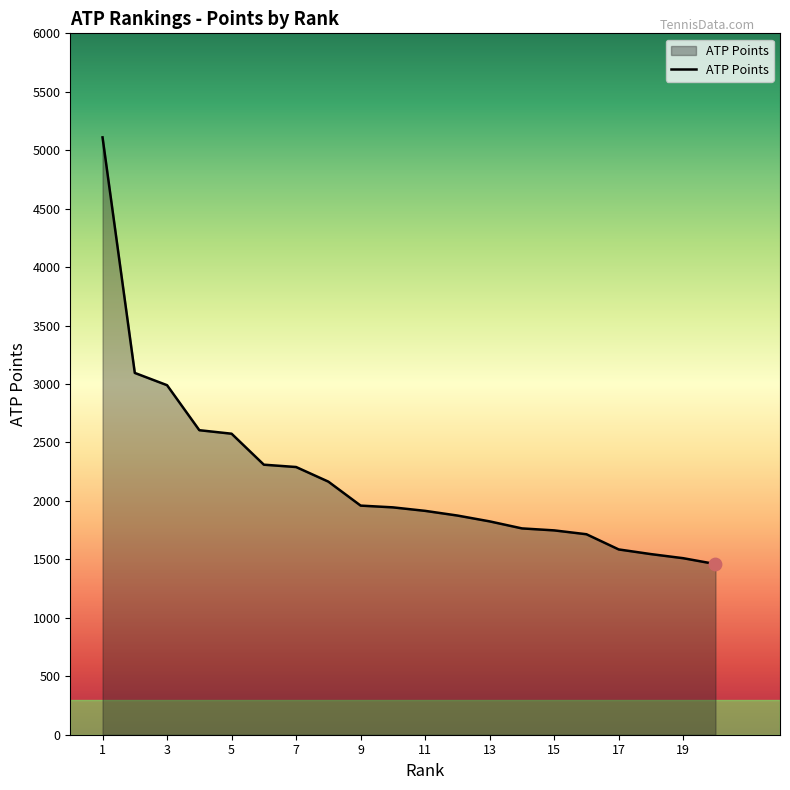

What is the smallest value displayed?

1460